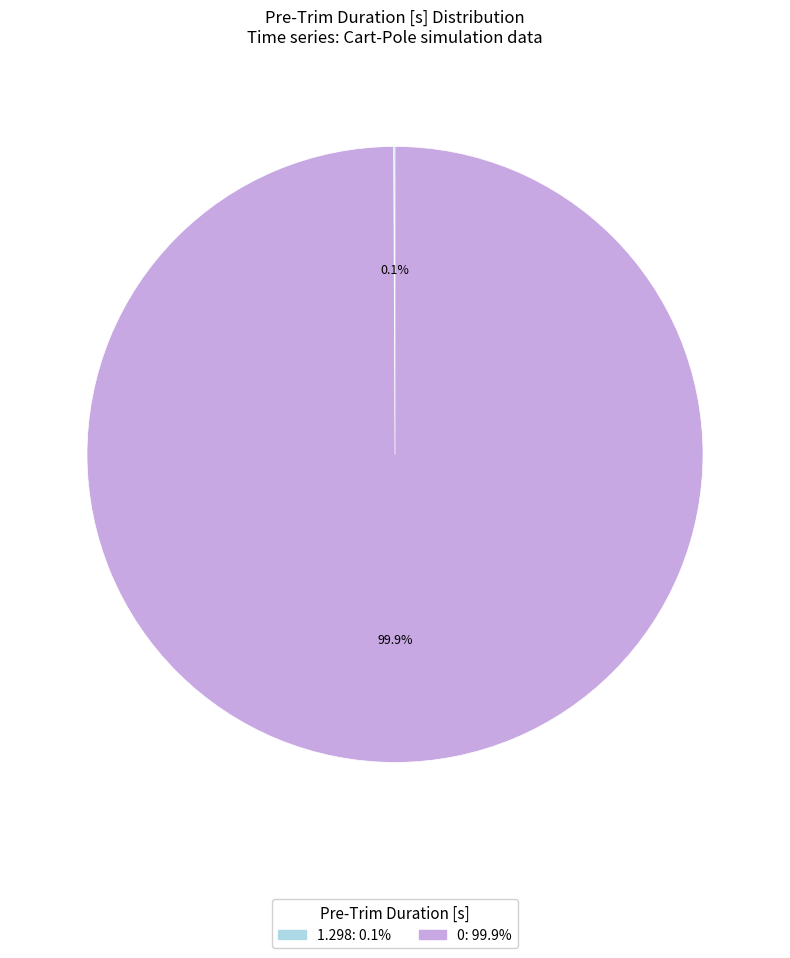

Does any single category account for the majority?

Yes